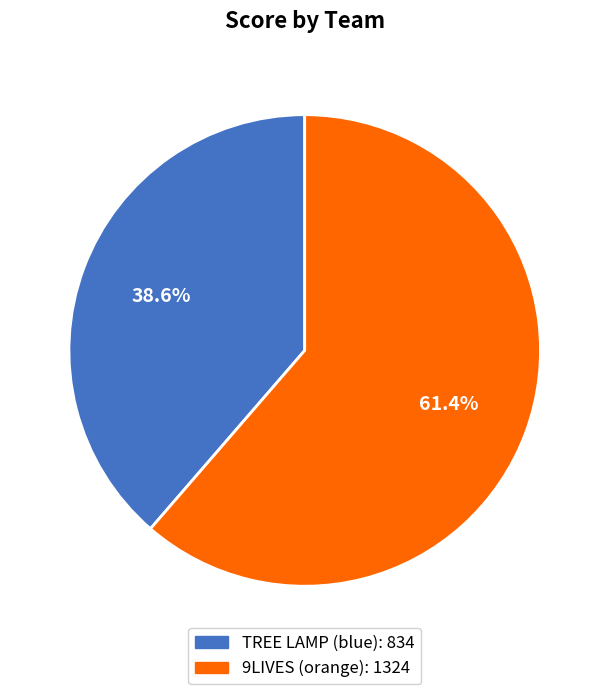

Is there any slice that represents more than half of the pie?

Yes